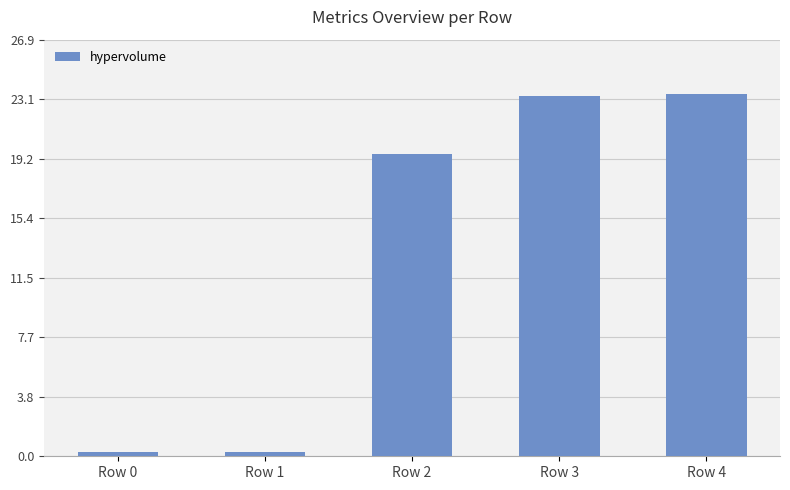

What is the difference between the maximum and second lowest values?

23.1